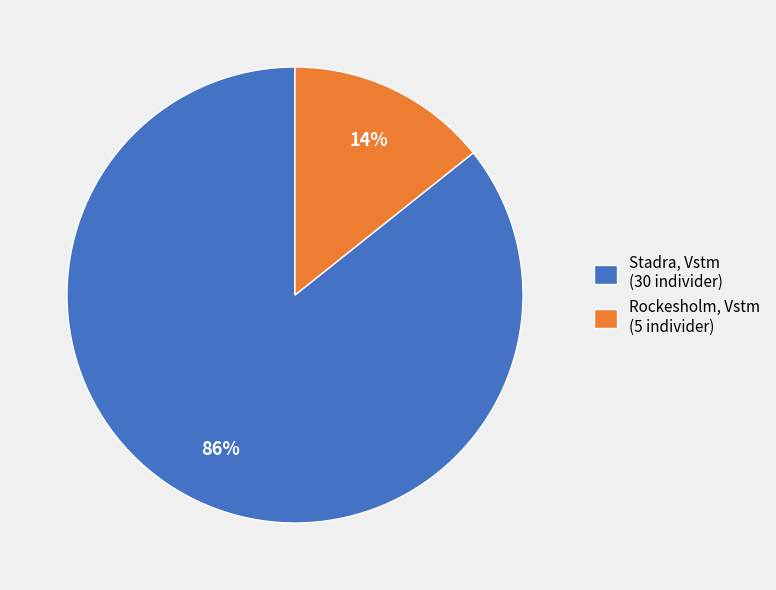

Between Stadra, Vstm (30 individer) and Rockesholm, Vstm (5 individer), which is larger?

Stadra, Vstm (30 individer)